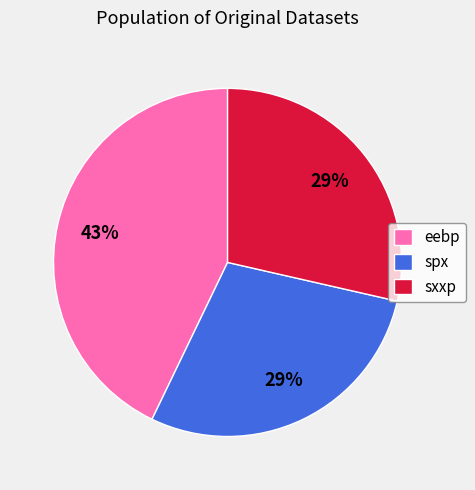

What percentage is the sxxp slice, to the nearest percent?

29%